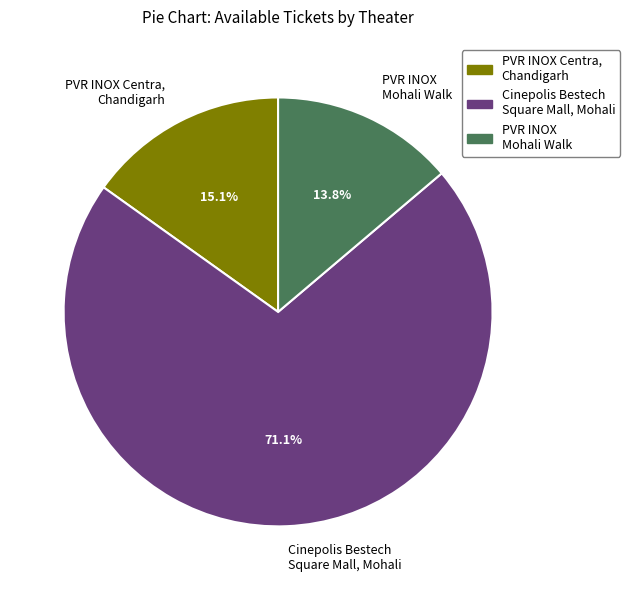

Combined, do Cinepolis Bestech Square Mall, Mohali and PVR INOX Centra, Chandigarh account for over 50%?

Yes